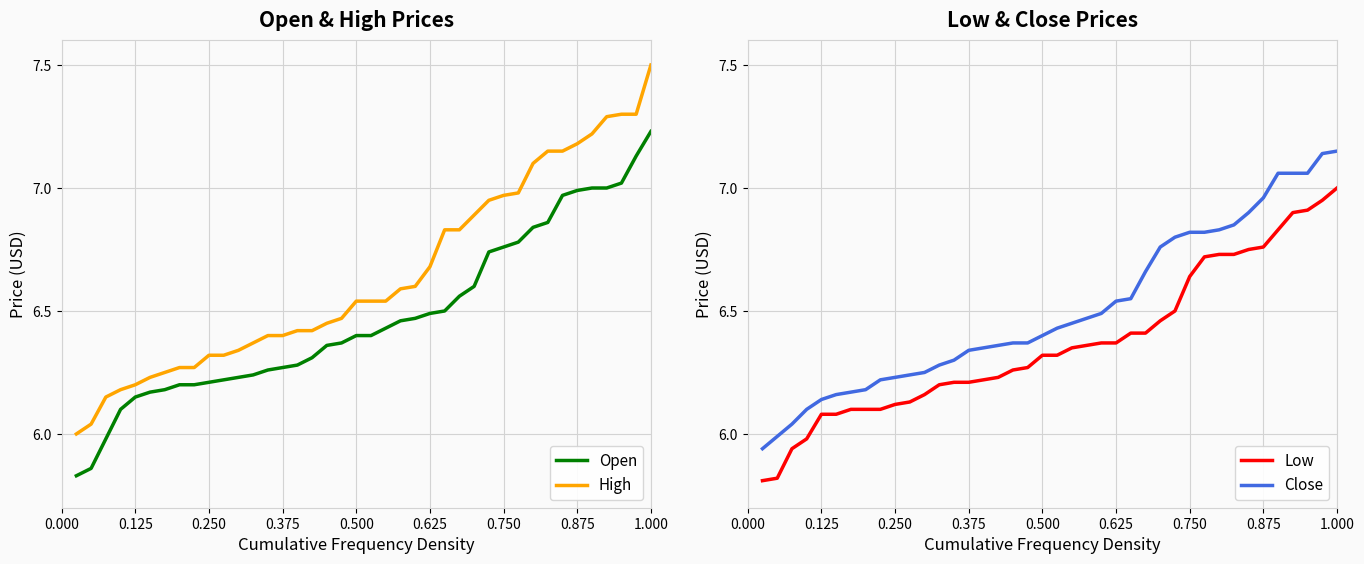

The Open series shows 2.9 at 0.625. True or false?

False